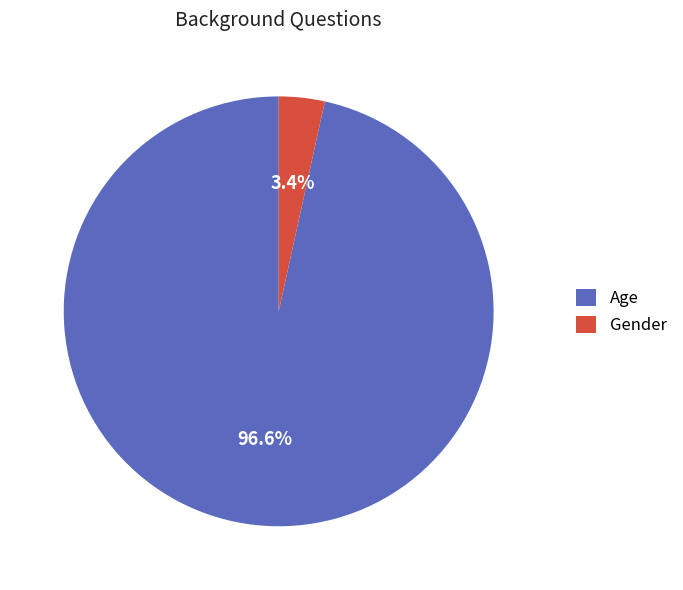

How many slices are in this pie chart?

2